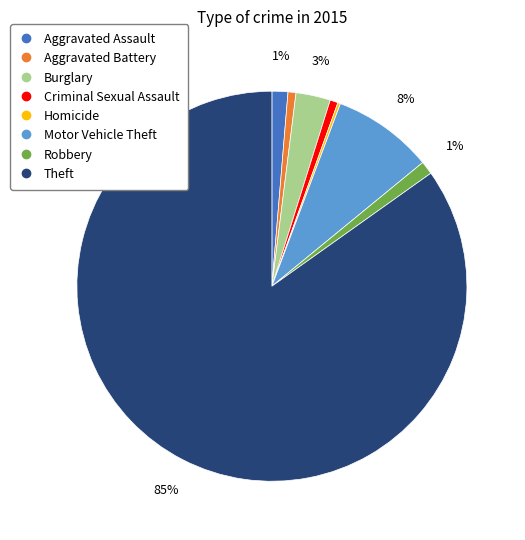

The Aggravated Assault slice represents 1% of the pie. True or false?

True